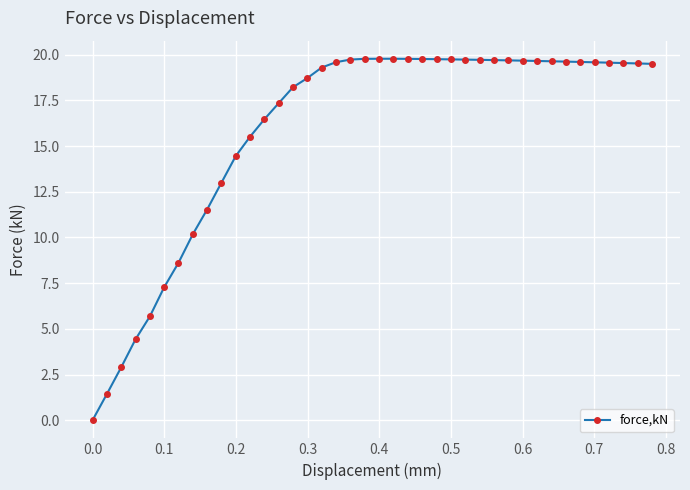

What is the maximum value shown in the chart?

19.8